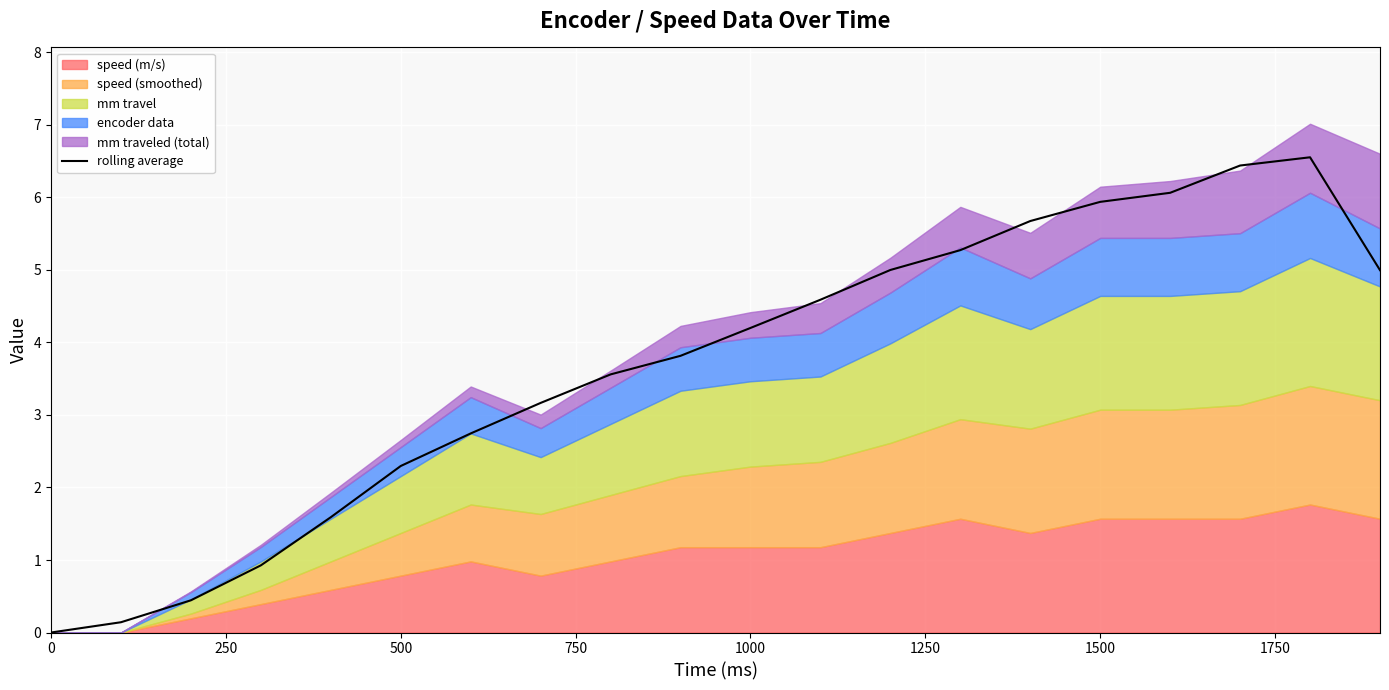

True or false: the data shows 2.1 at 0.

False